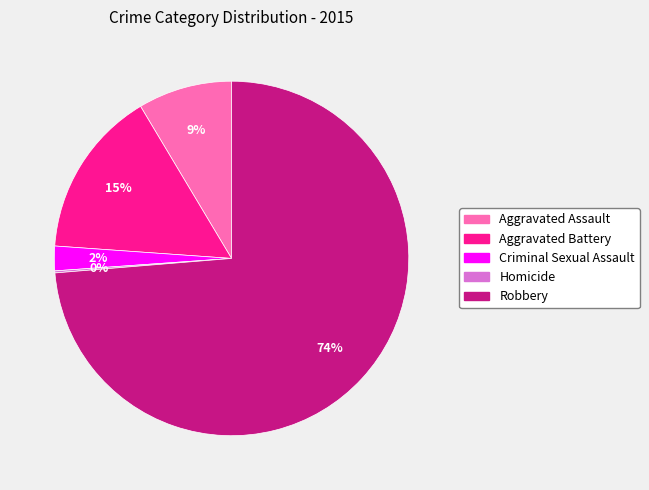

Which category has the biggest portion of the pie?

Robbery